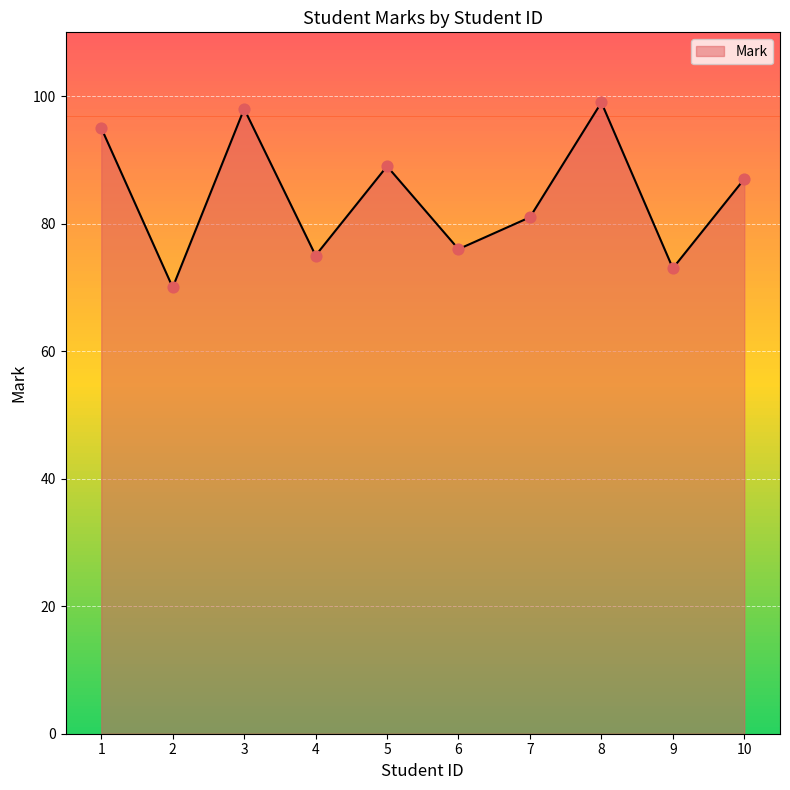

What is the ratio of the value at 7 to the value at 5?

0.9